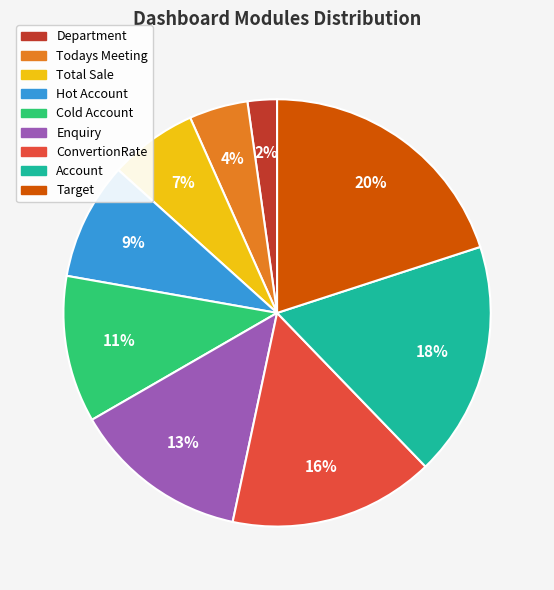

To the nearest percent, what is the difference between the Todays Meeting and Target slice percentages?

16%